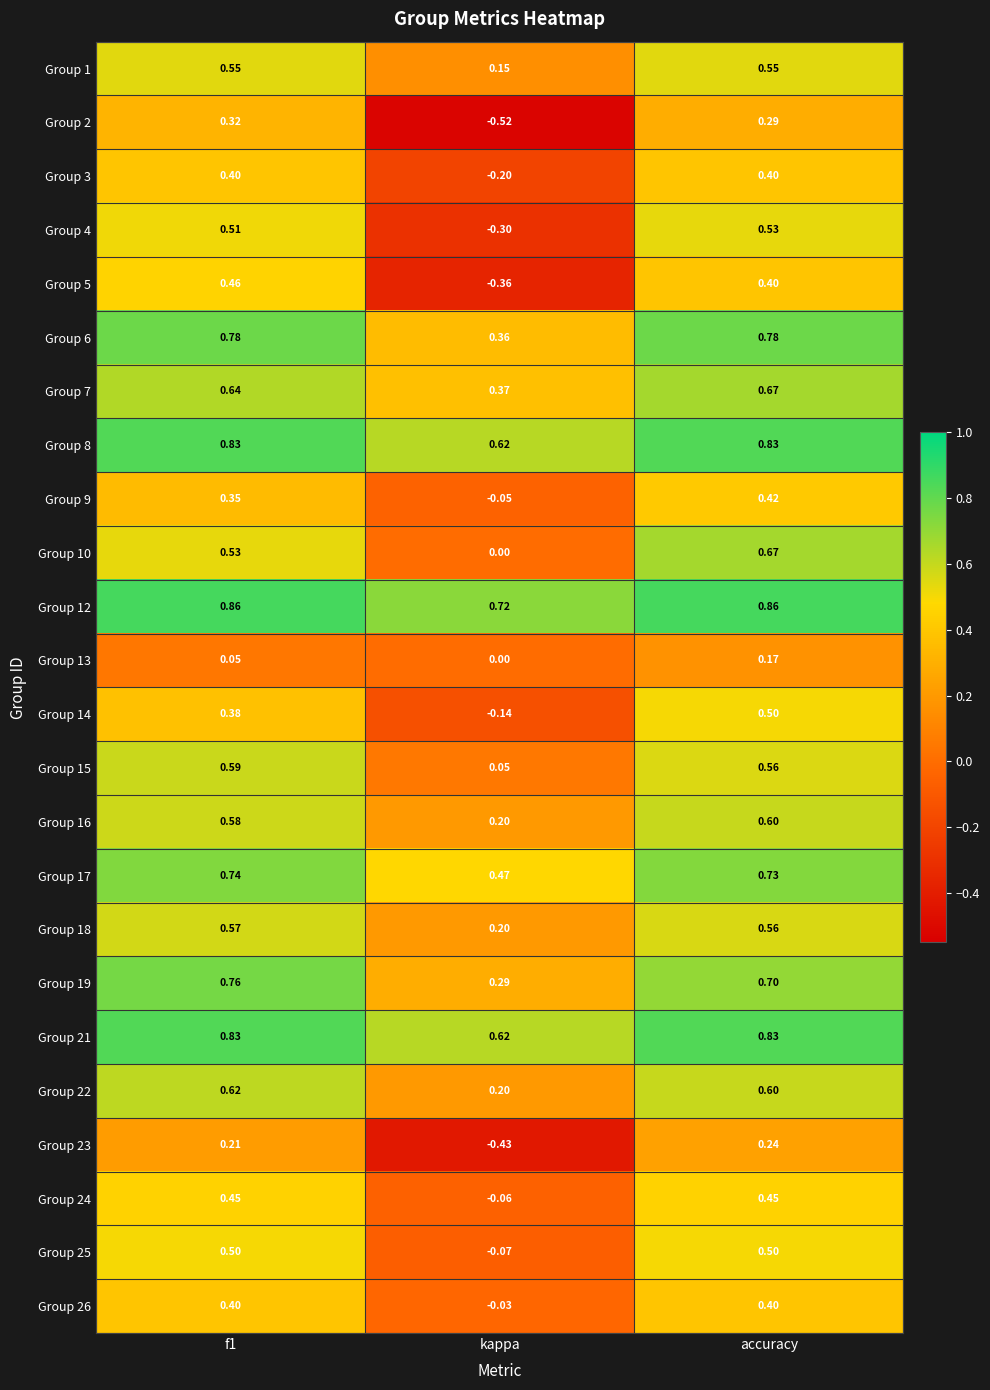

Is the value of Group 14 at kappa greater than the value of Group 24 at accuracy?

No